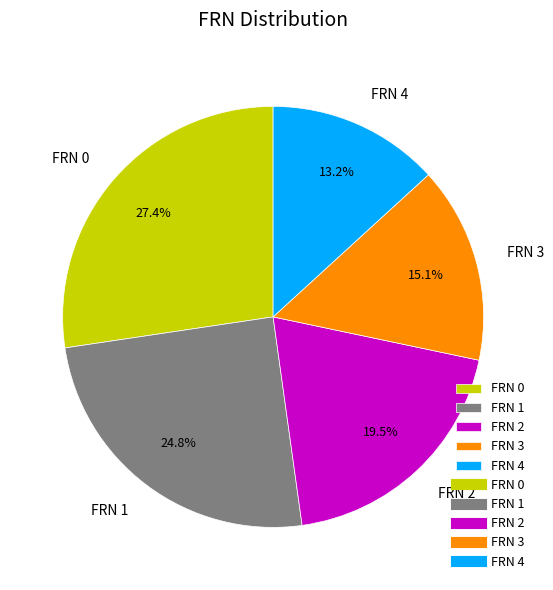

Count the number of slices in the pie.

5